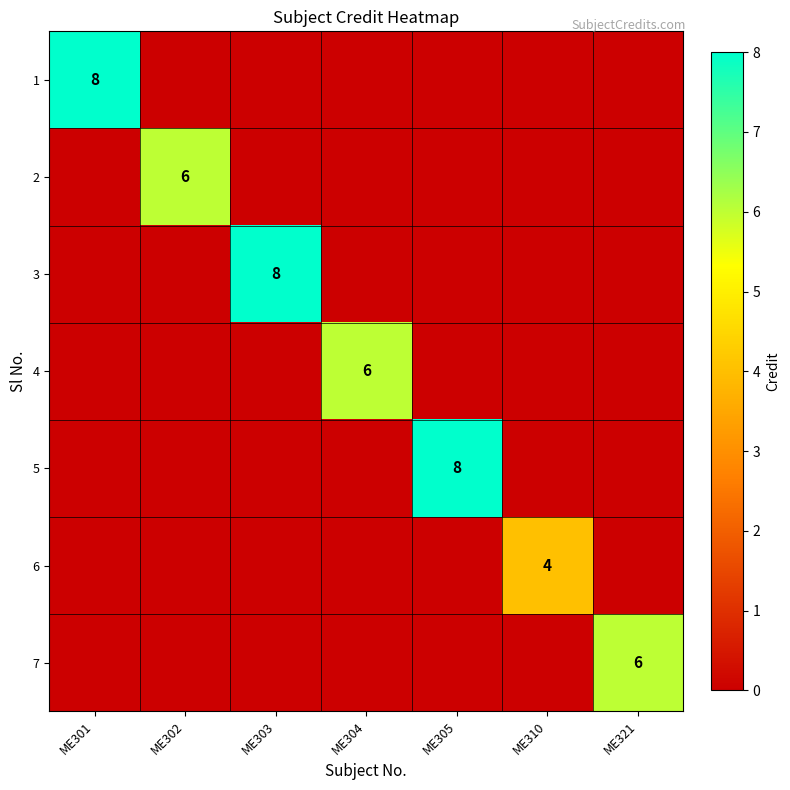

List the labels in order of 3 value, largest first.

ME303, ME301, ME302, ME304, ME305, ME310, ME321